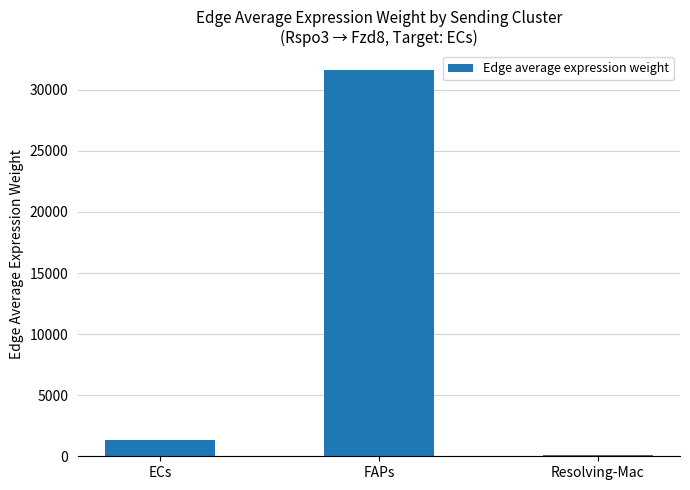

List the labels in order of value, largest first.

FAPs, ECs, Resolving-Mac